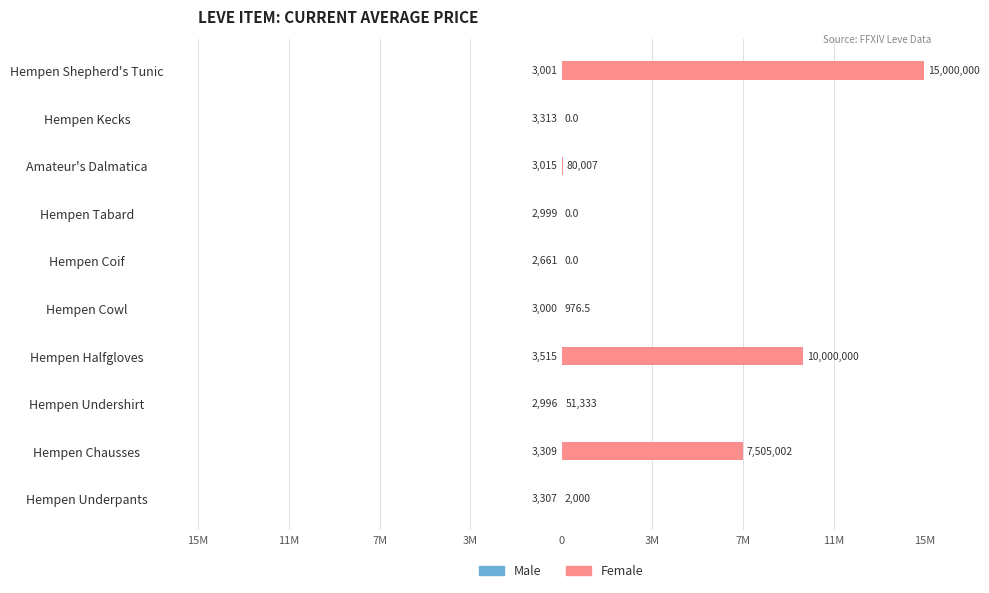

What is the difference between the second highest and second lowest values in the Male series?

317.0